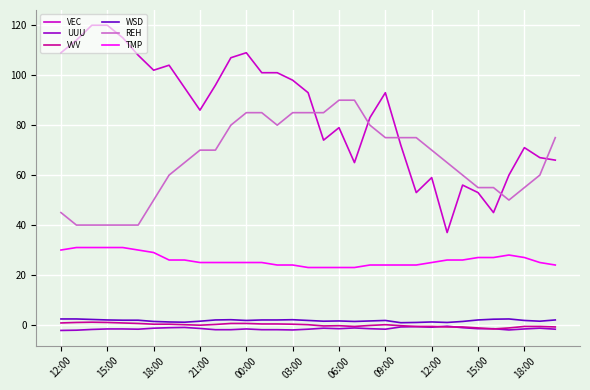

What is the highest value of the VEC series?

120.0